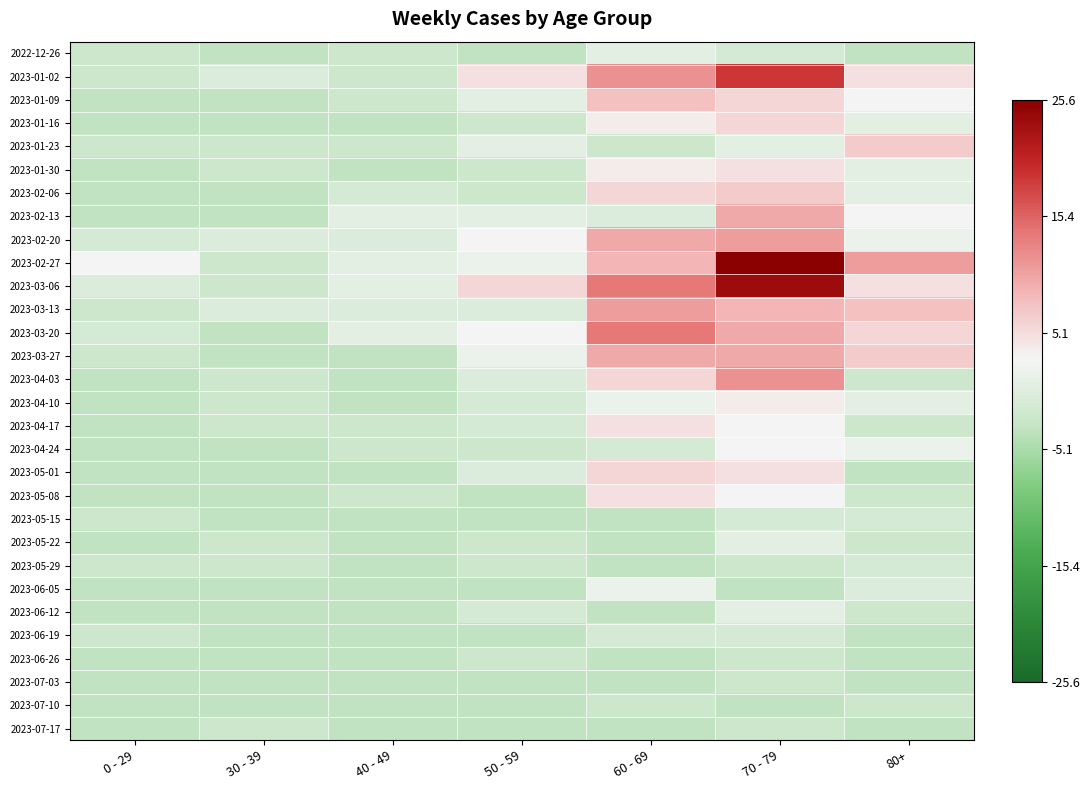

What is the maximum value shown in the chart?

25.6